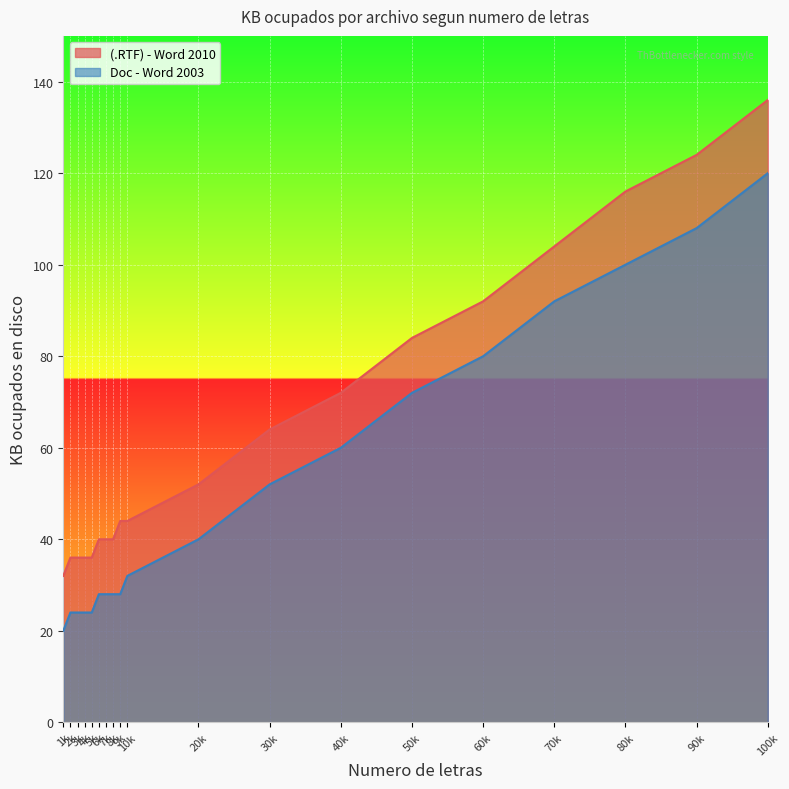

What is the approximate value of Doc - Word 2003 at 10k?

32